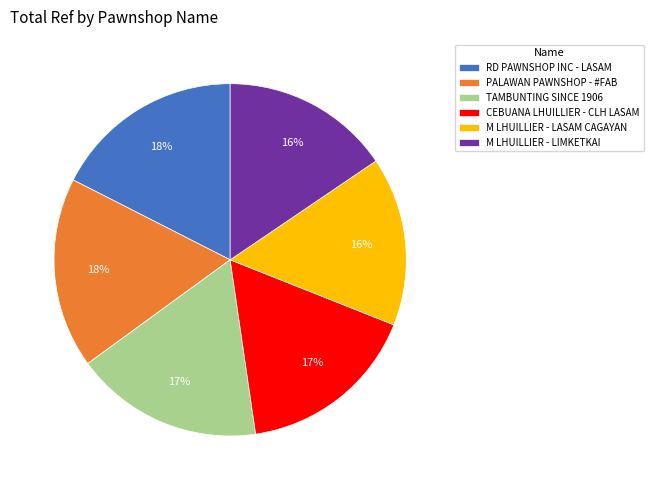

To the nearest percent, what percentage of the pie is M LHUILLIER - LIMKETKAI?

16%